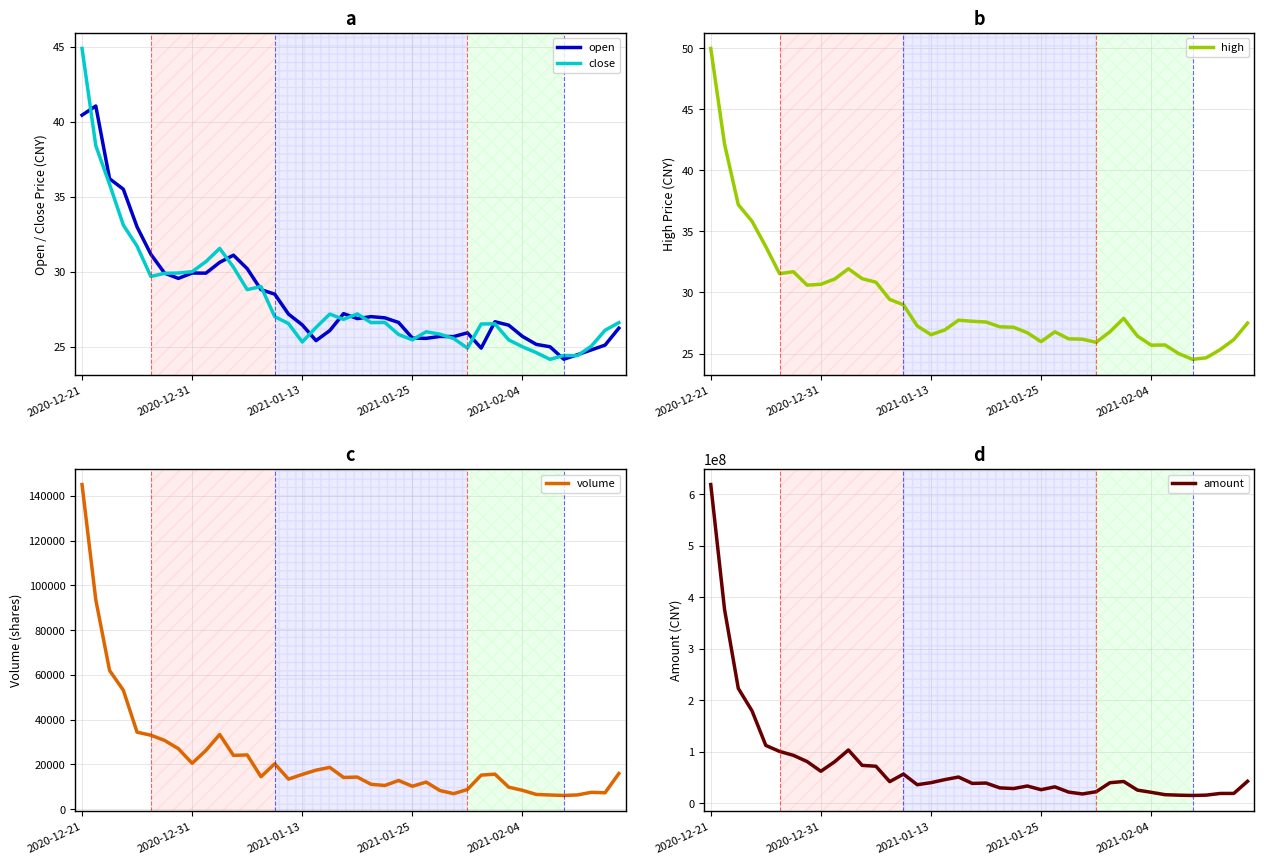

What is the lowest value of the high series?

24.5